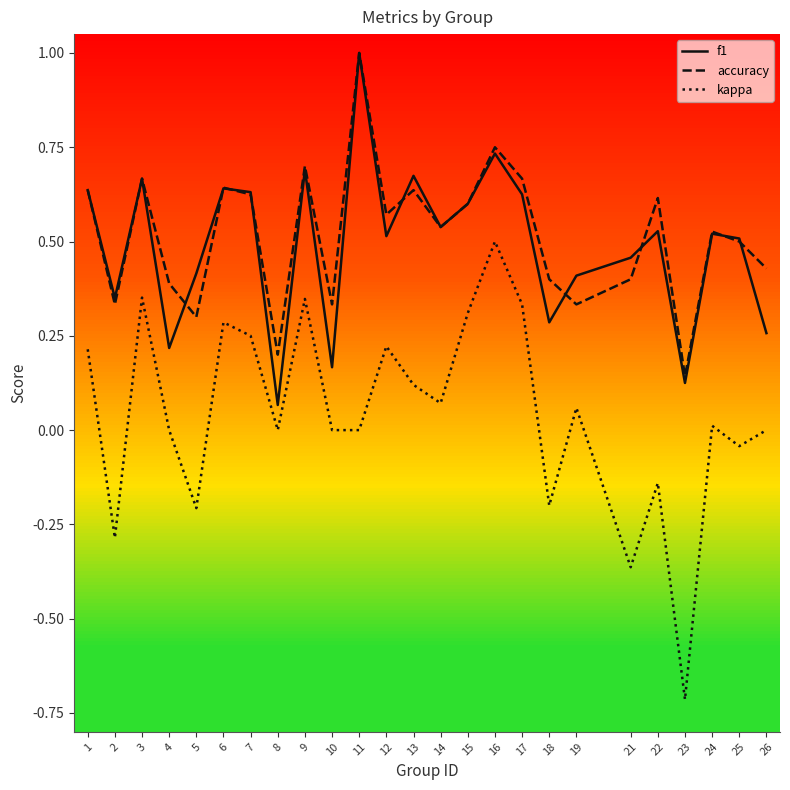

The value of accuracy at 21 is 0.7. True or false?

False